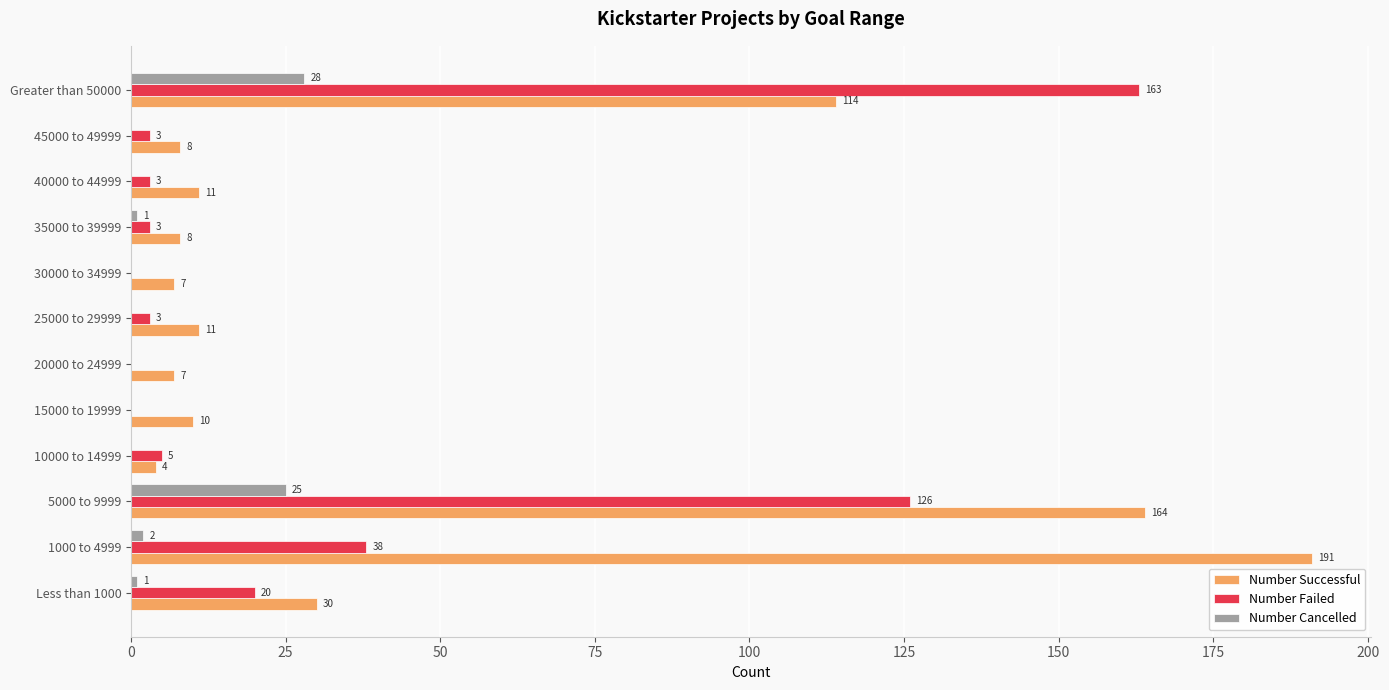

Which series changed the most between 15000 to 19999 and 20000 to 24999?

Number Successful